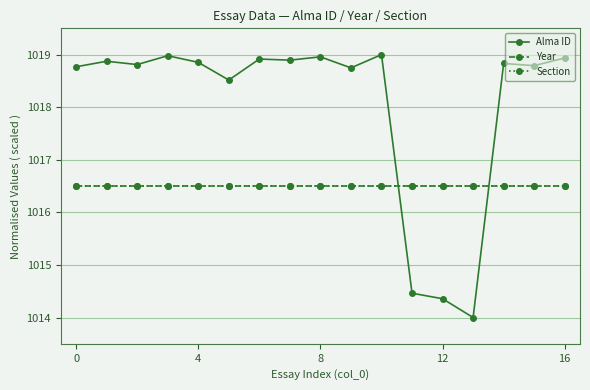

List the series in order of their peak value, highest first.

Alma ID, Year, Section